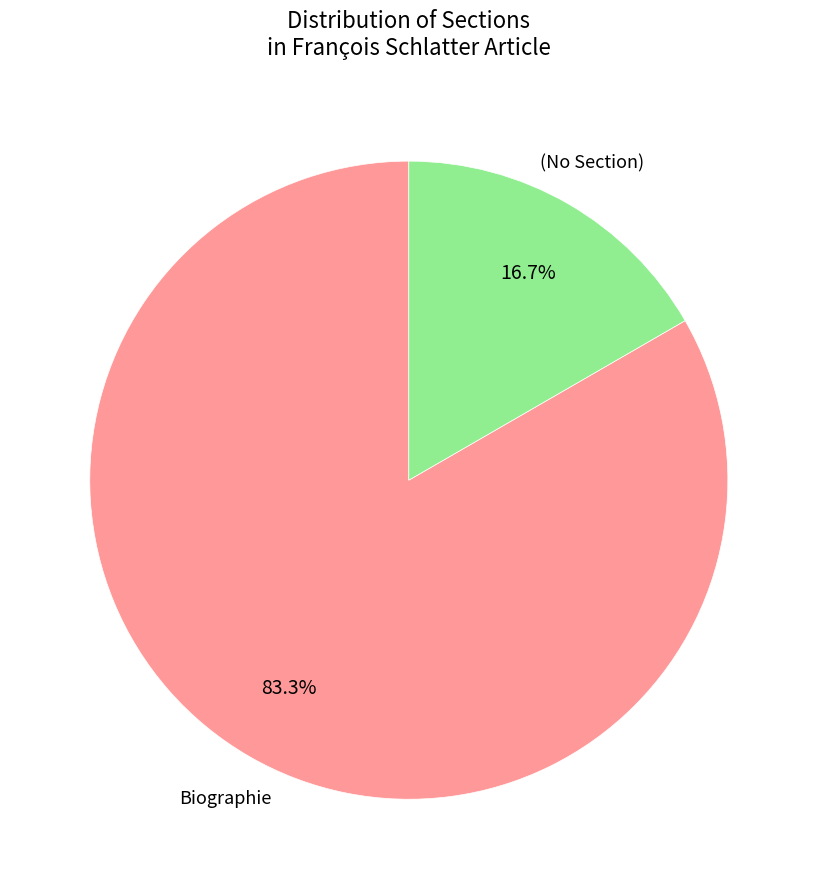

Does any single category account for the majority?

Yes